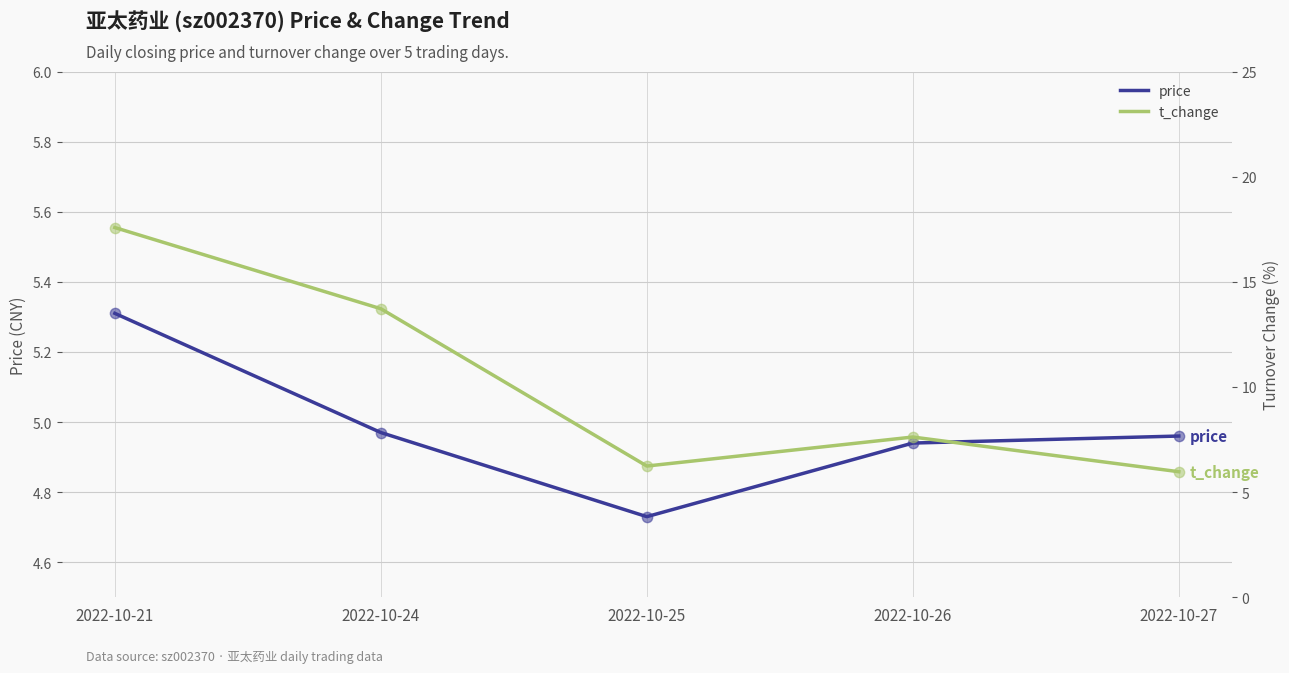

Which series has the largest total across all categories?

t_change